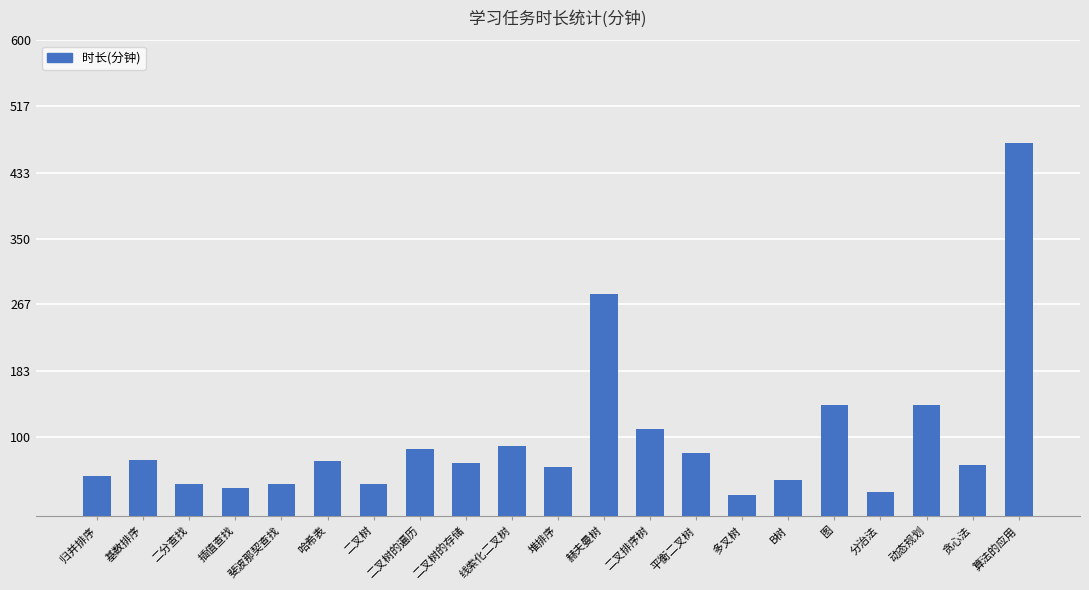

What is the difference between the second highest and second lowest values?

250